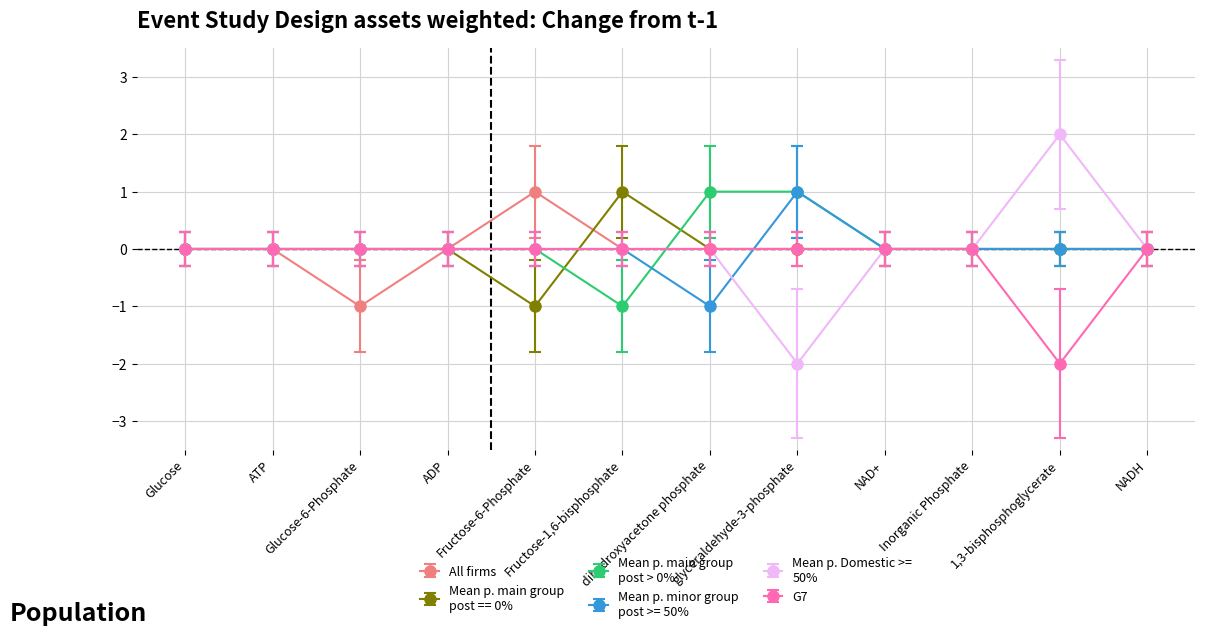

What position from the right is Glucose-6-Phosphate?

10